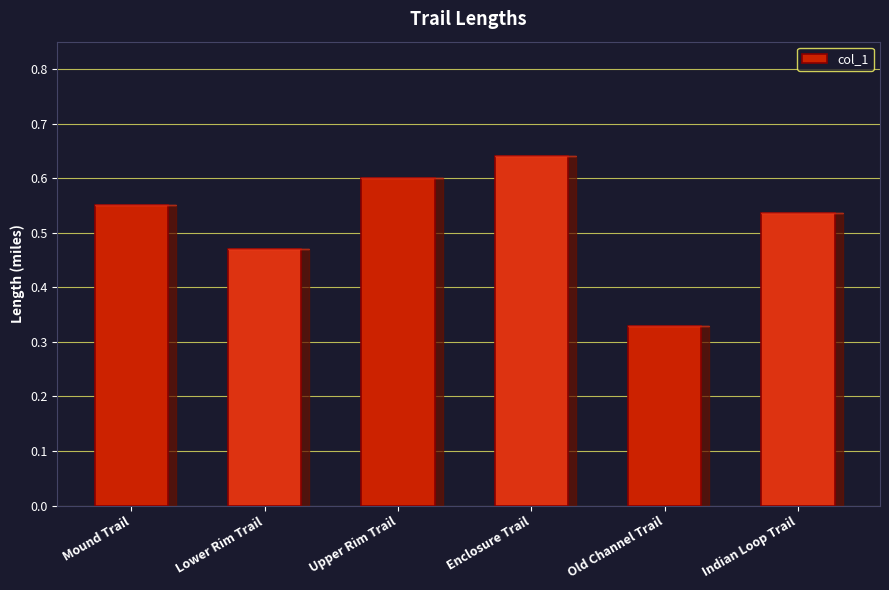

Which label corresponds to the smallest value in the chart?

Old Channel Trail